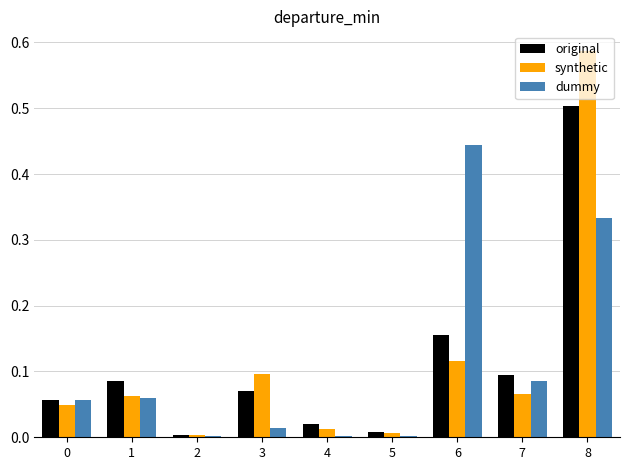

Rank the series by their maximum value, from lowest to highest.

dummy, original, synthetic